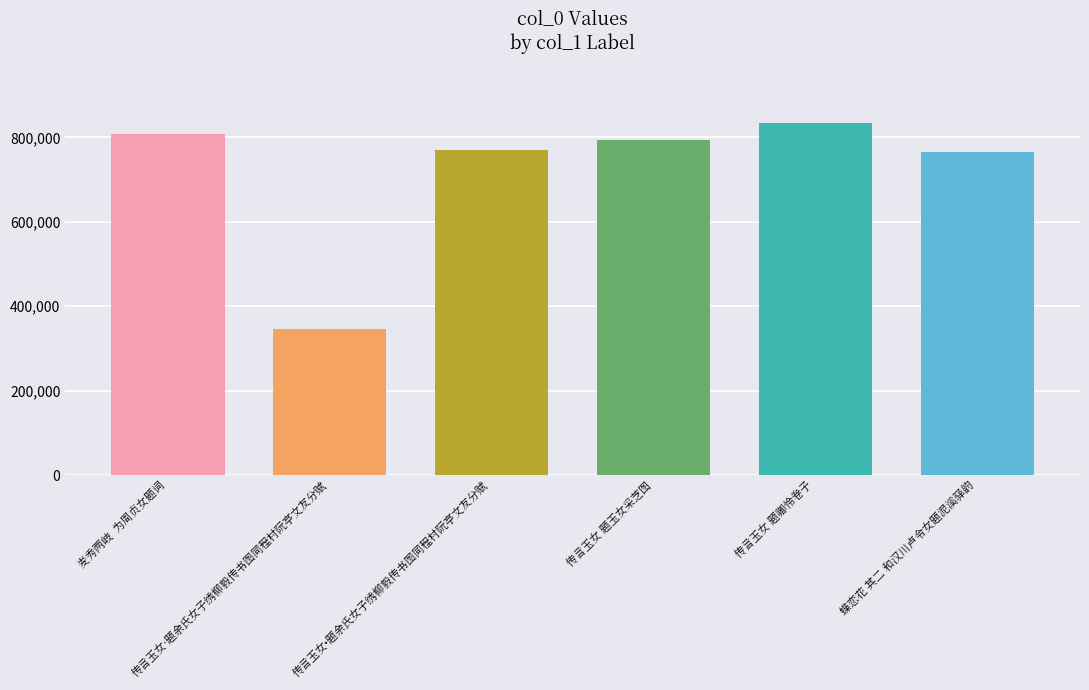

Reading left to right, transcribe all the data shown in this chart.

麦秀两岐  为周贞女题词=807054	传言玉女·题余氏女子绣柳毅传书图同程村阮亭文友分赋=346886	传言玉女•题余氏女子绣柳毅传书图同程村阮亭文友分赋=769860	传言玉女 题玉女采芝图=794647	传言玉女 题卿怜卷子=835014	蝶恋花 其二 和汉川卢令女题泥溪驿韵=764251